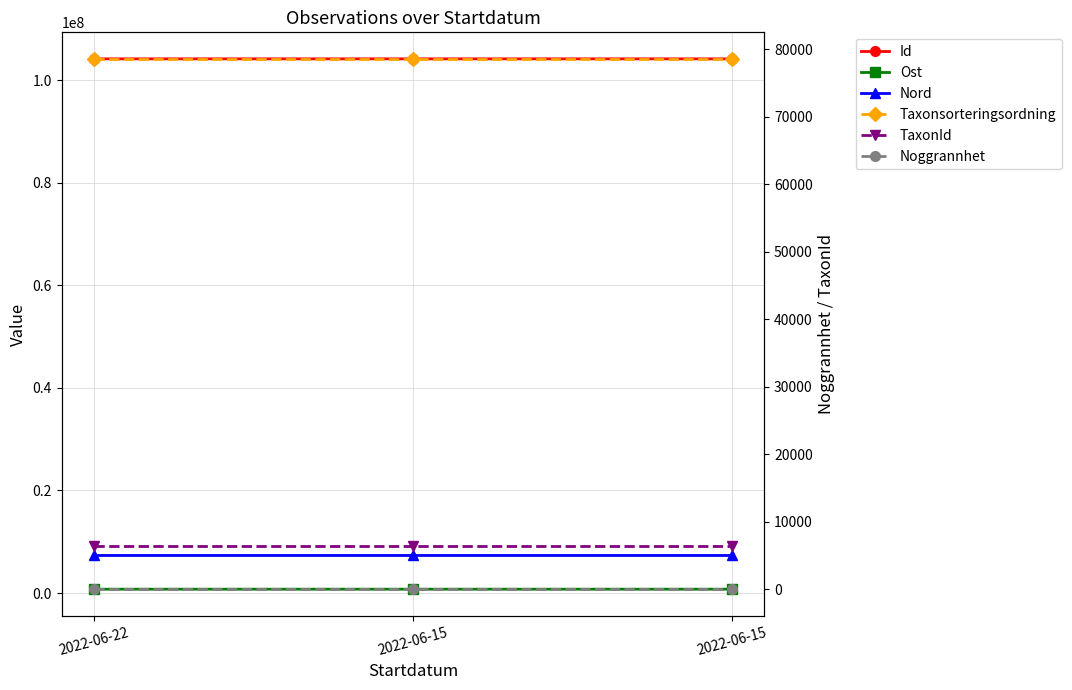

Count the number of data series in this chart.

6